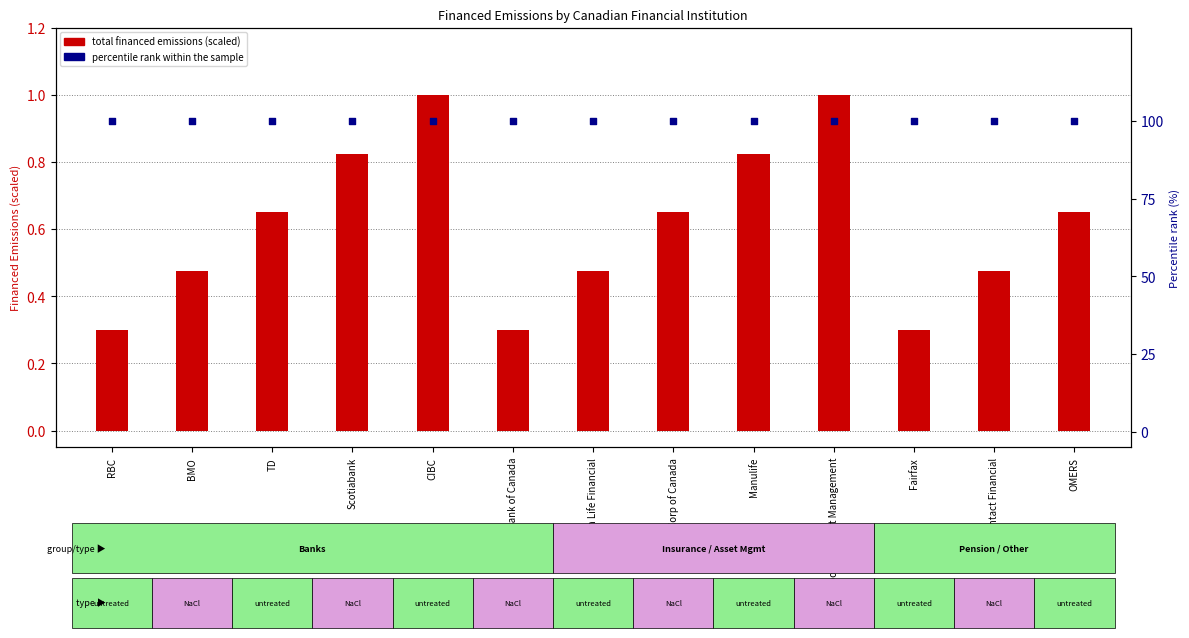

At how many categories does at least one series exceed 18?

13